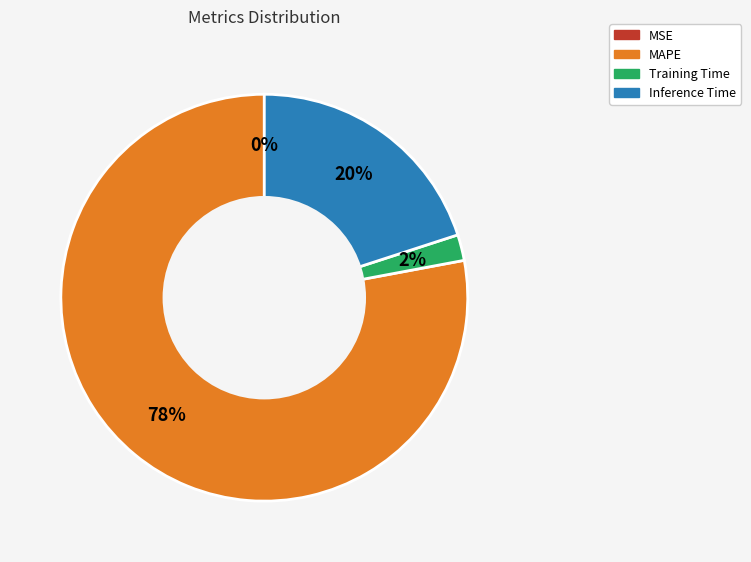

To the nearest percent, what is the difference between the largest and smallest slice percentages?

78%